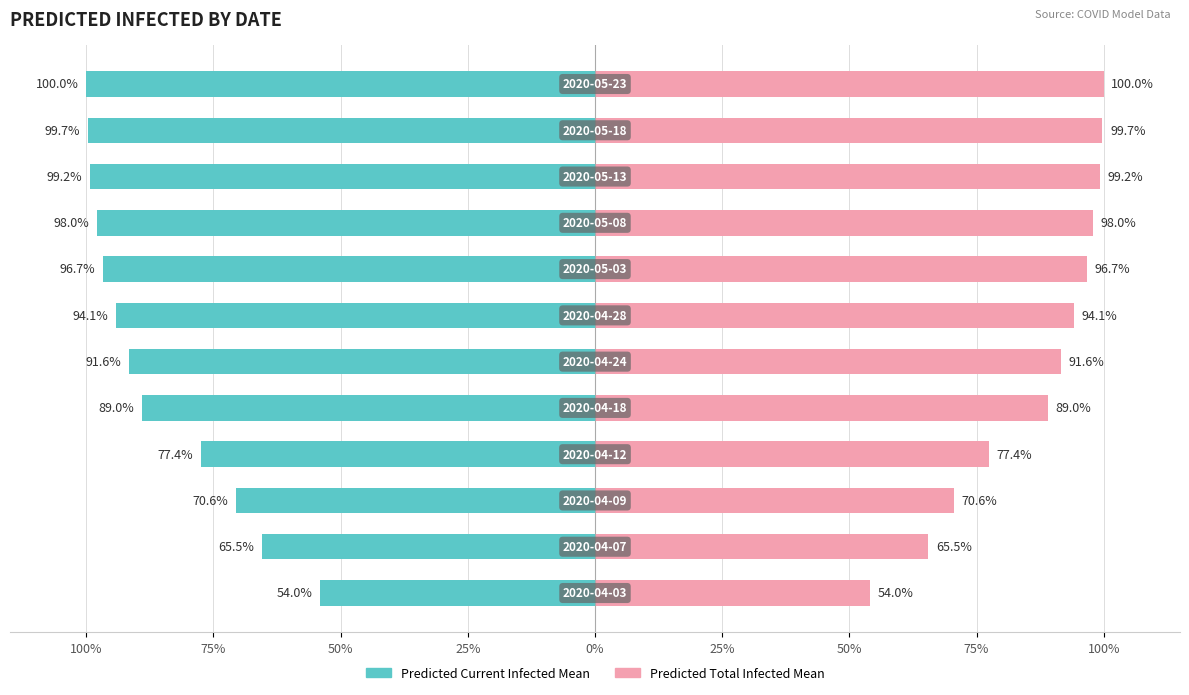

How many bars are there in each group?

2